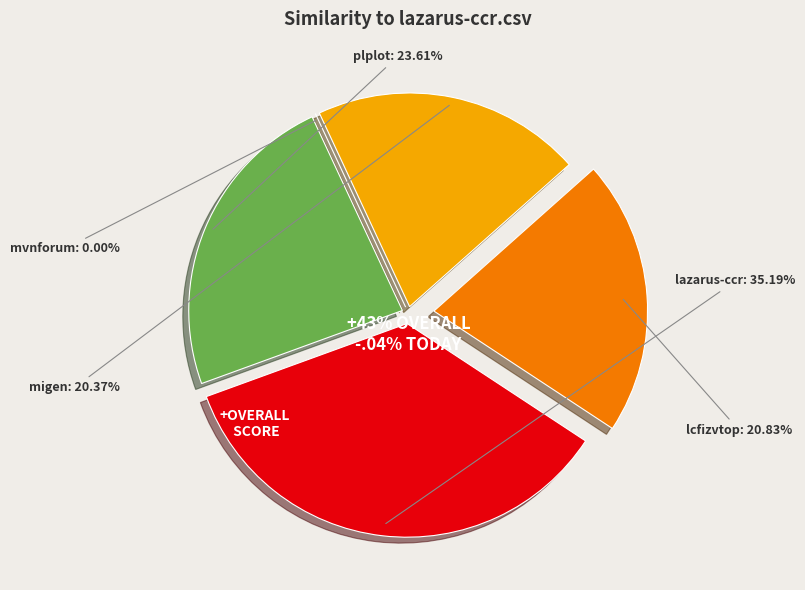

True or false: mvnforum.csv accounts for 11% of the total.

False